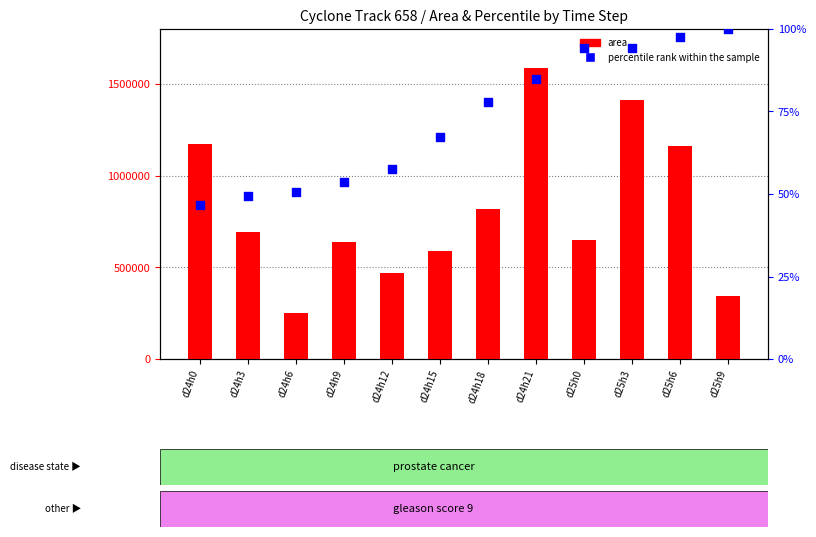

At how many categories does at least one series exceed 1430996?

1